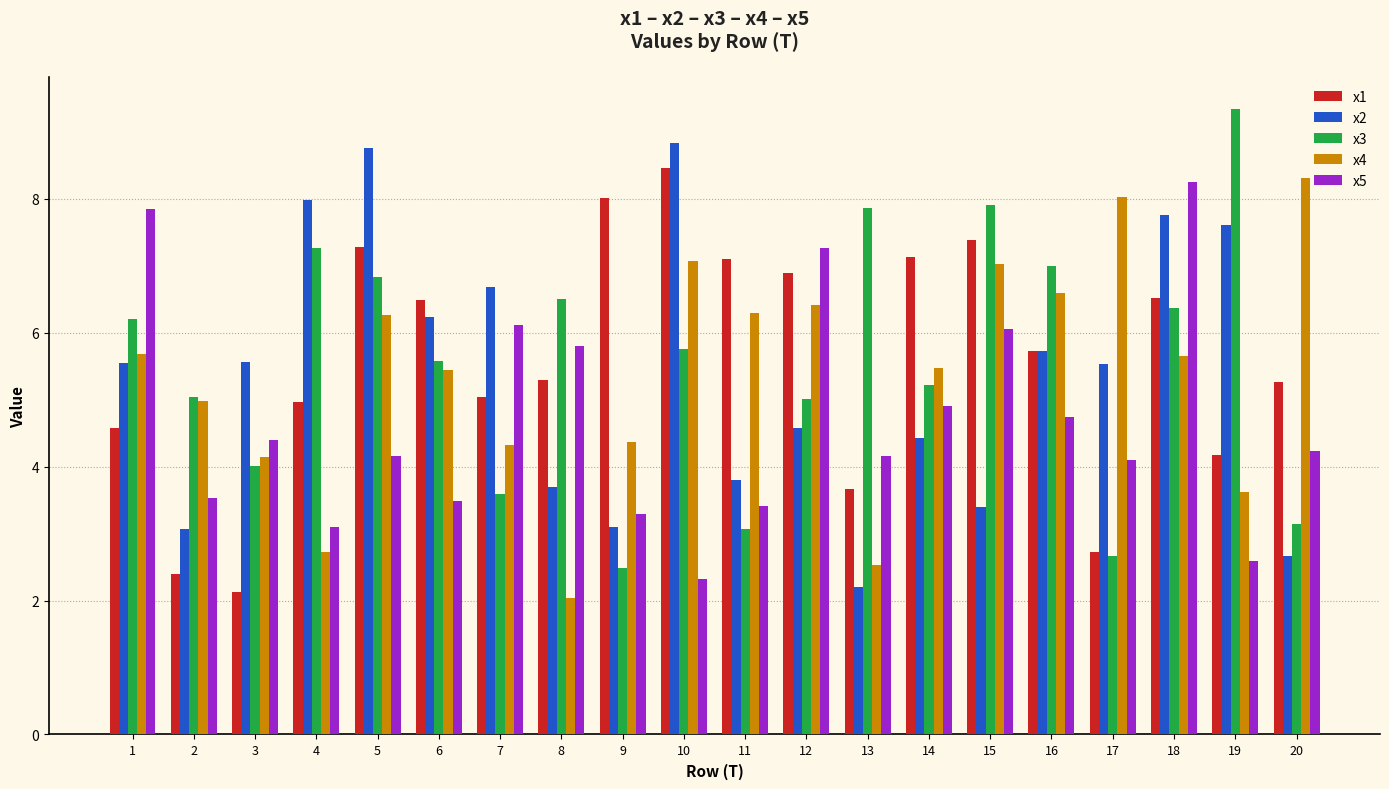

What is the lowest value of the x1 series?

2.1